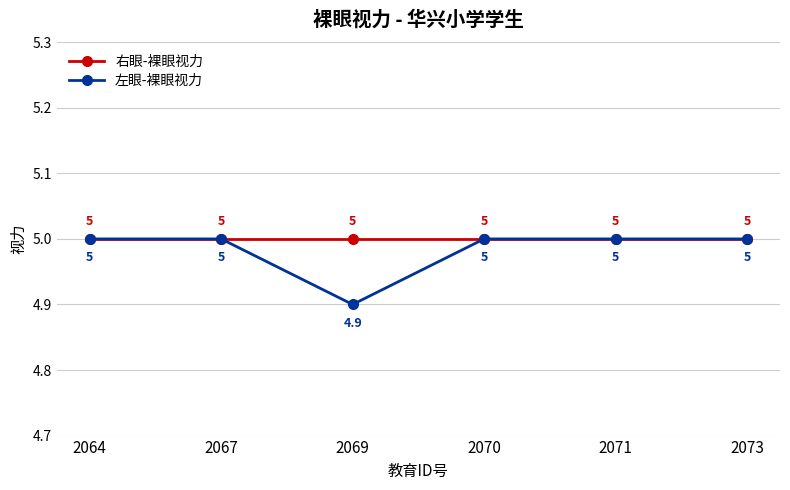

Reading left to right, list all the values displayed in this chart.

右眼-裸眼视力: 2064=5.0	2067=5.0	2069=5.0	2070=5.0	2071=5.0	2073=5.0
左眼-裸眼视力: 2064=5.0	2067=5.0	2069=4.9	2070=5.0	2071=5.0	2073=5.0